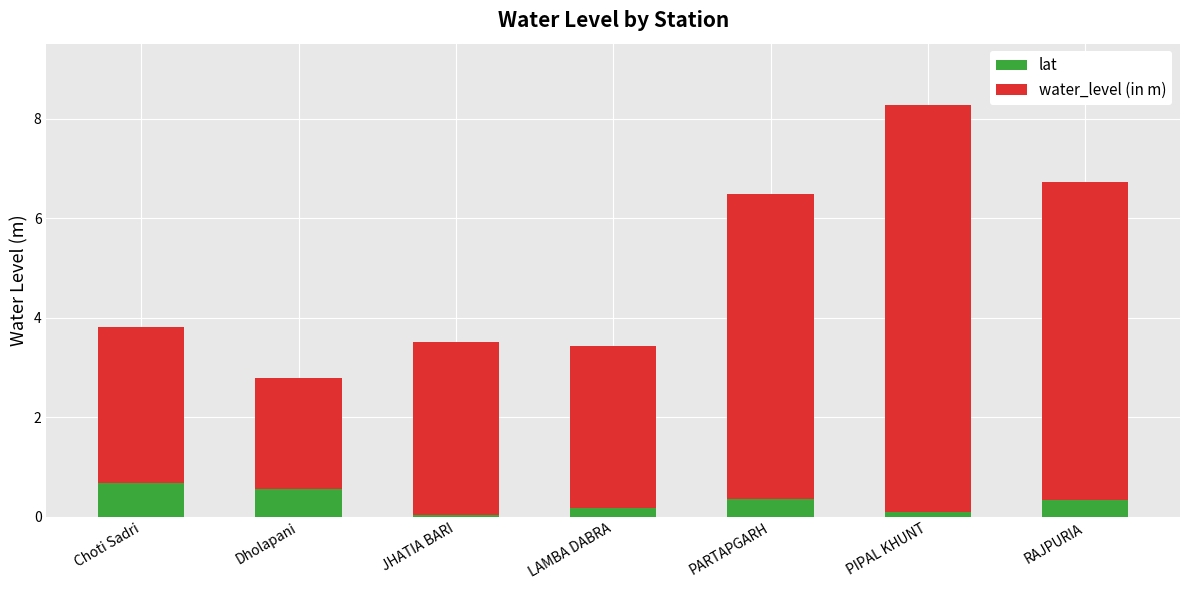

At which category is the sum across all series the highest?

PIPAL KHUNT